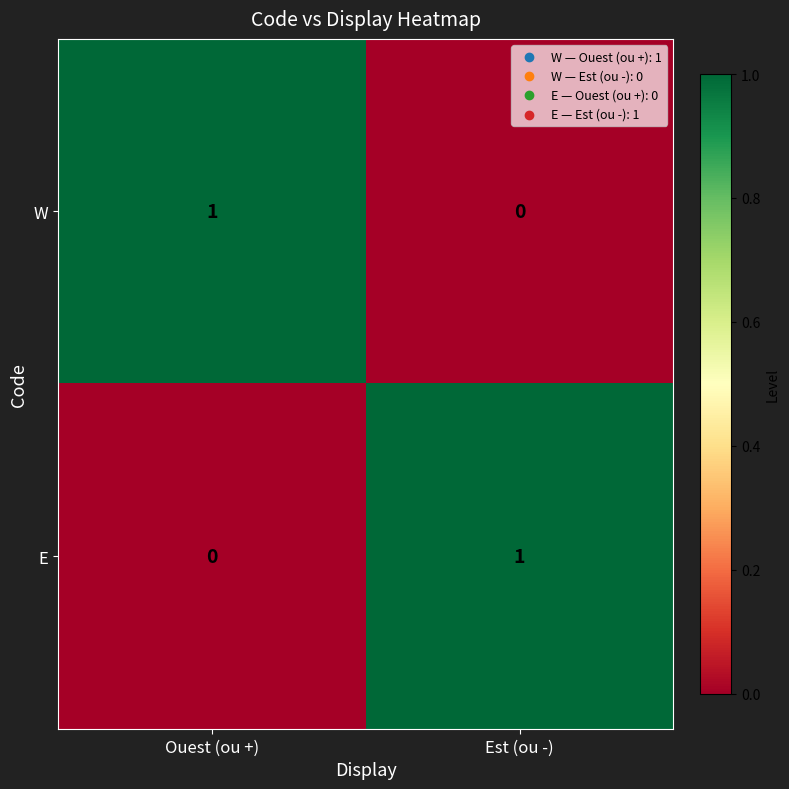

Where is W nearest to the value 0?

Est (ou -)